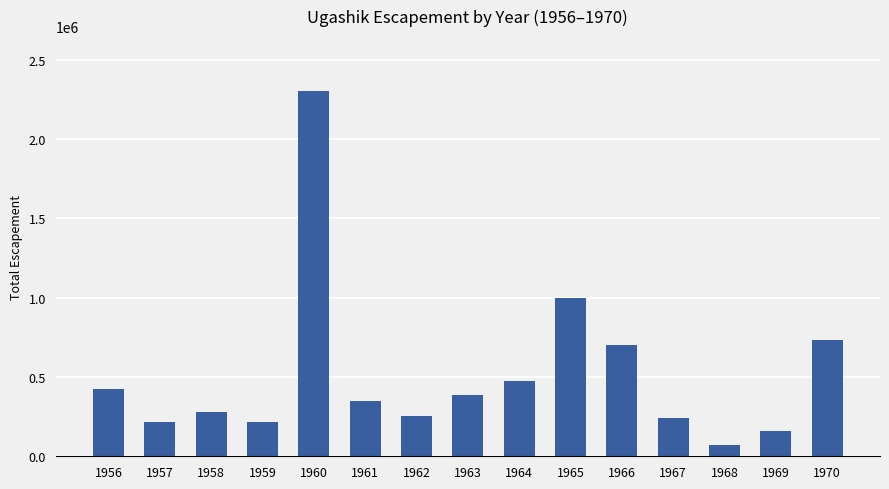

What is the difference between the values at 1959 and 1966?

485208